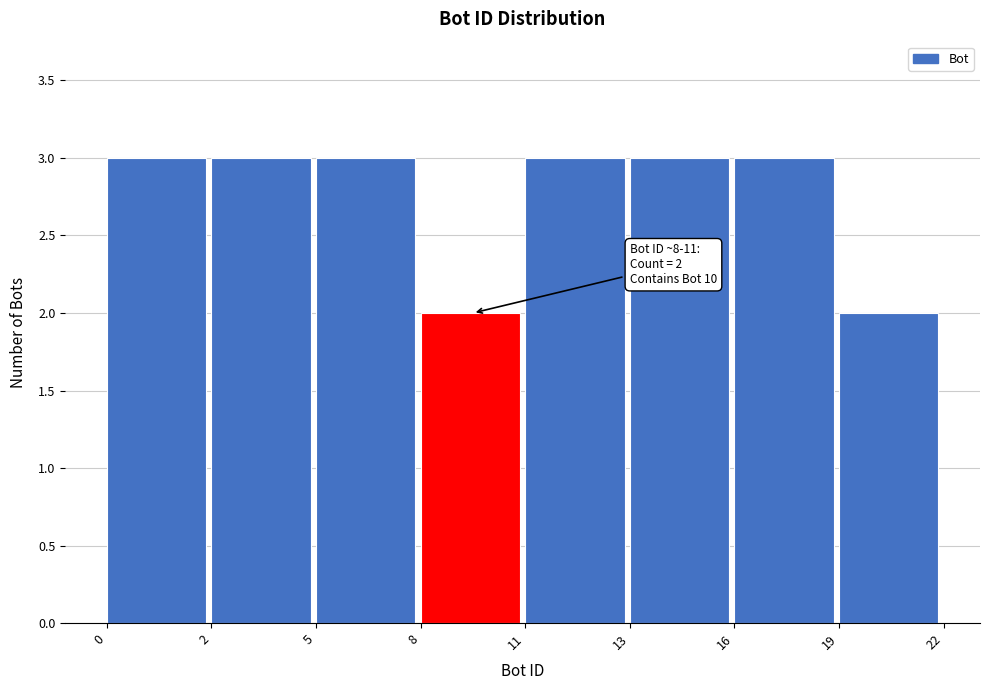

Reading right to left, transcribe all the data shown in this chart.

2	3	3	3	2	3	3	3